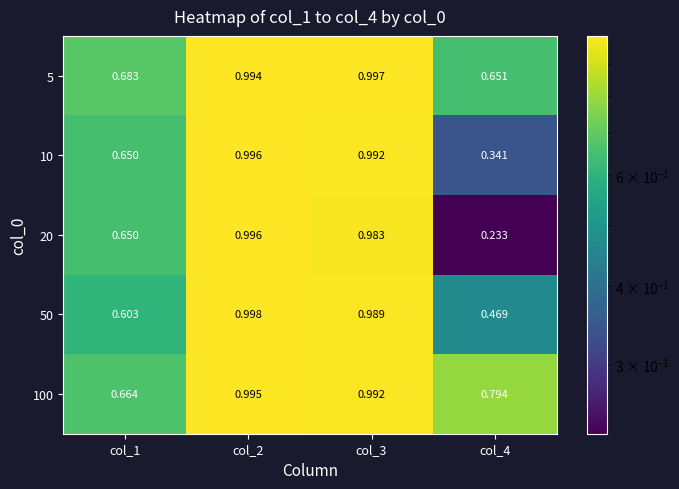

Is the value of 5 at col_4 greater than the value of 50 at col_4?

Yes